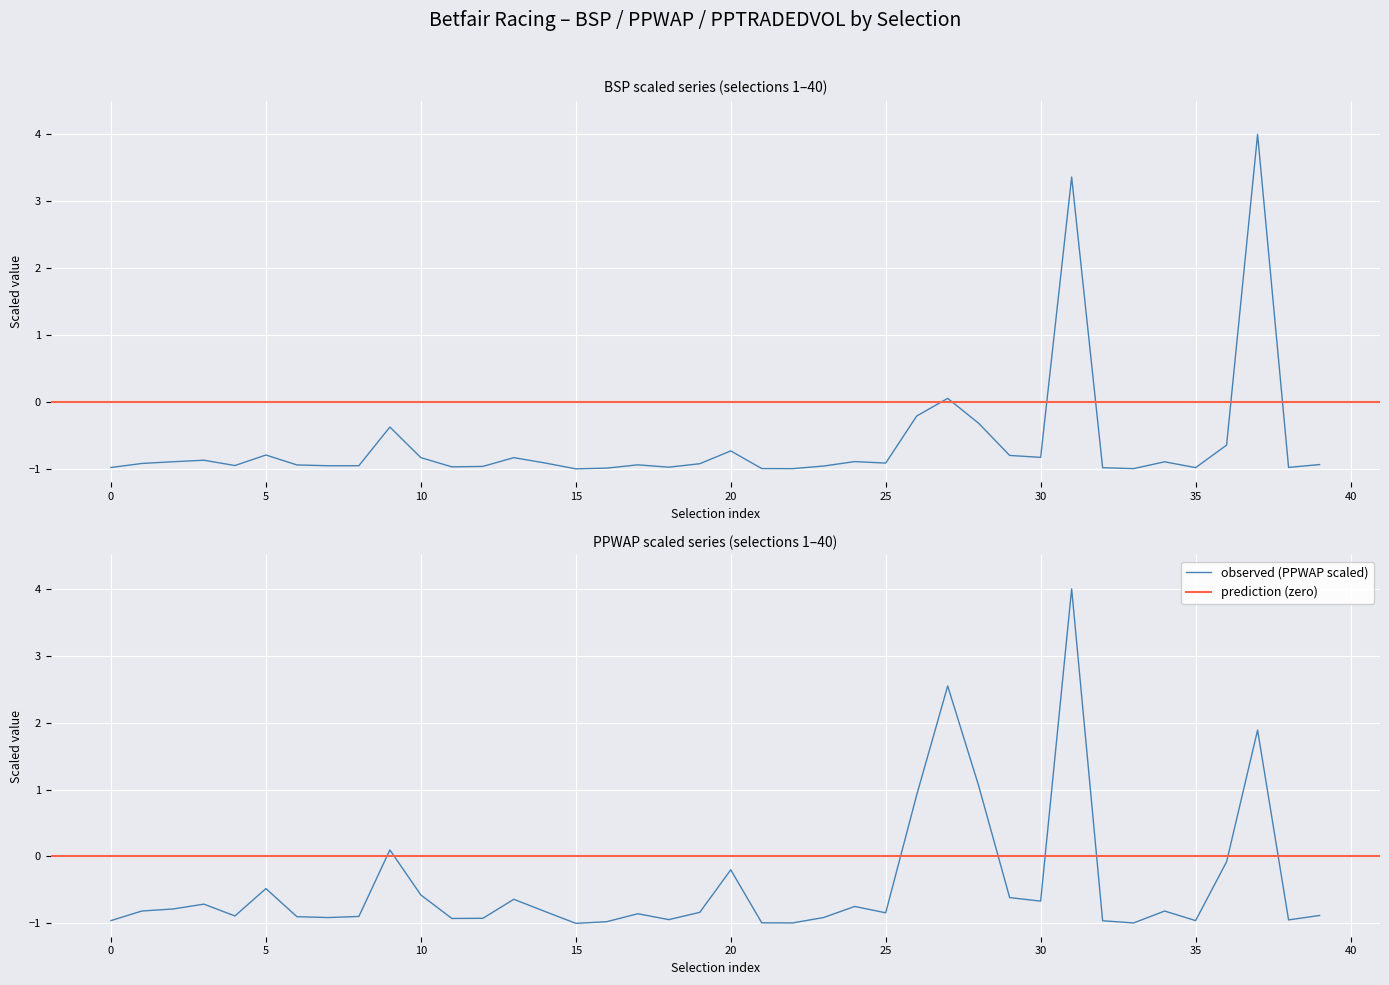

True or false: BSP and PPWAP cross at least once.

True